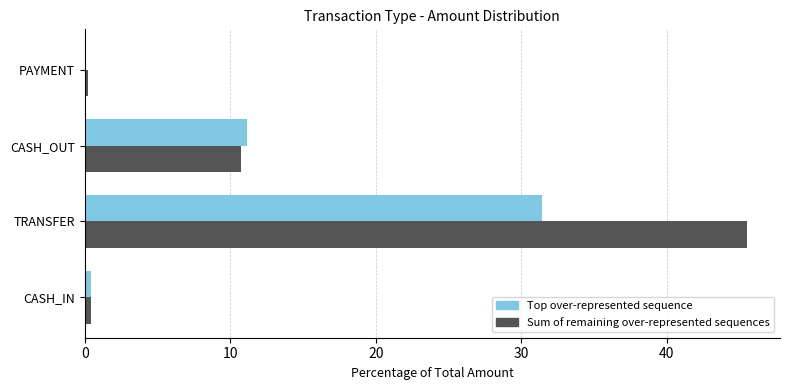

At which label is Sum of remaining over-represented sequences closest to 22?

CASH_OUT